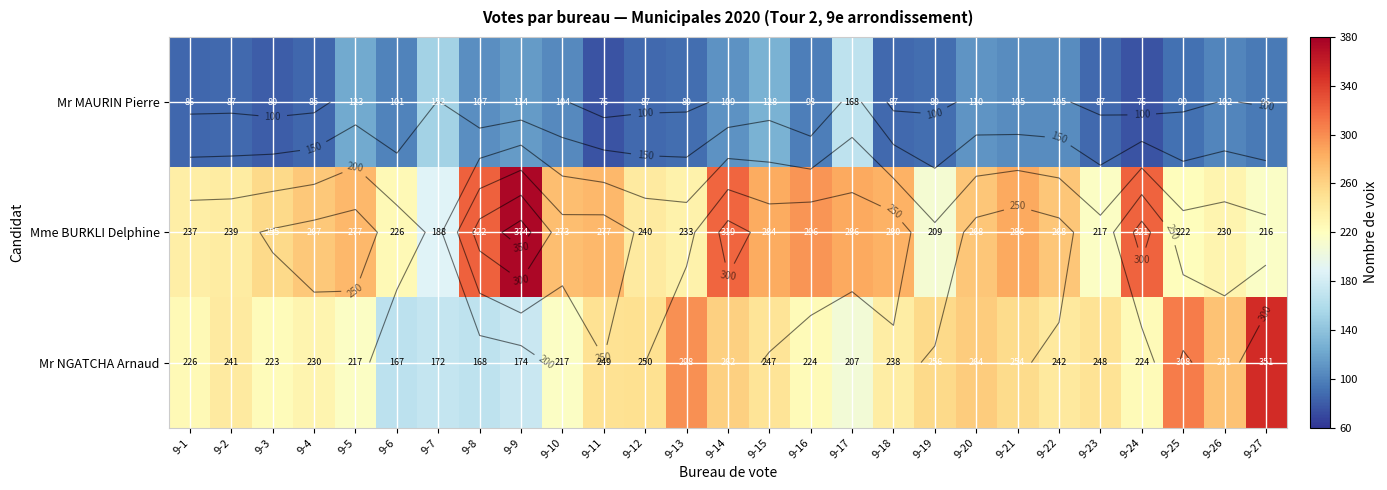

Which category has the highest value across all series?

9-9